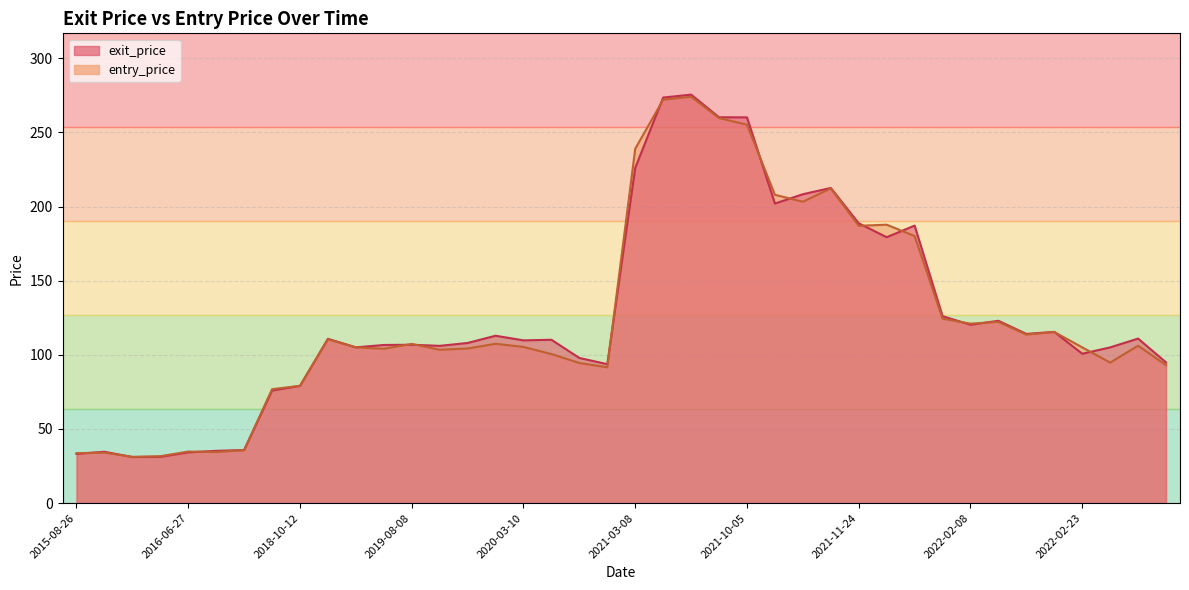

How many lines are shown in the chart?

2